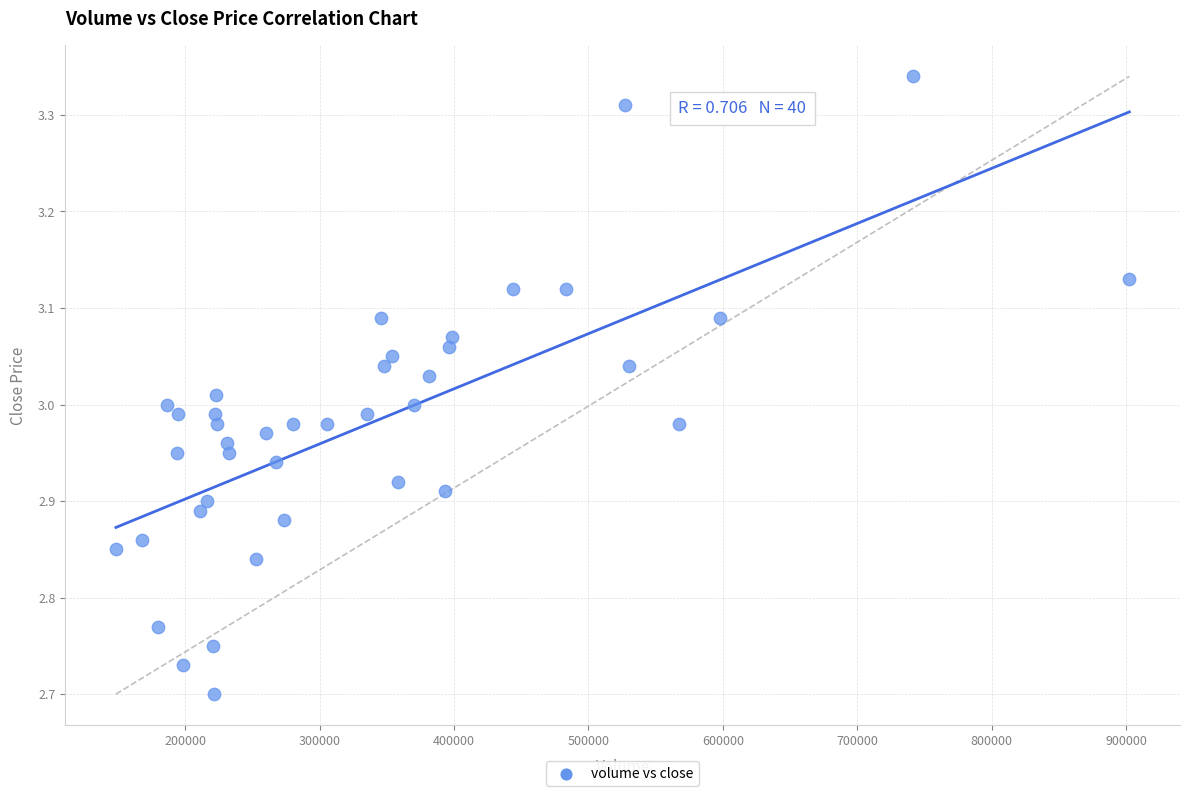

What is the range of Y values (max minus min)?

0.6